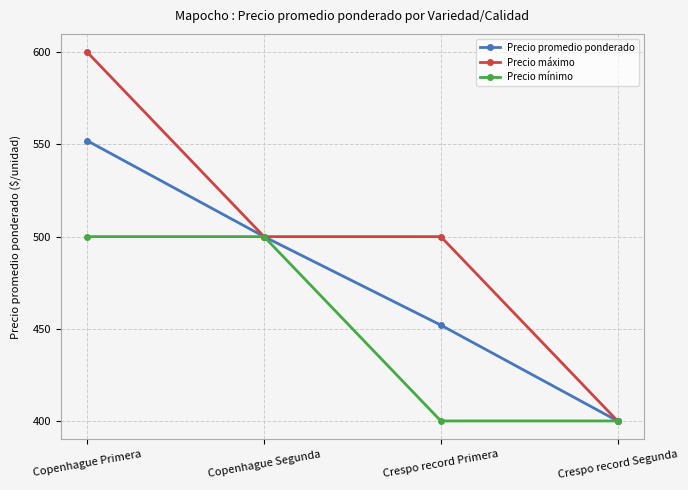

Which series has the widest spread of values?

Precio máximo